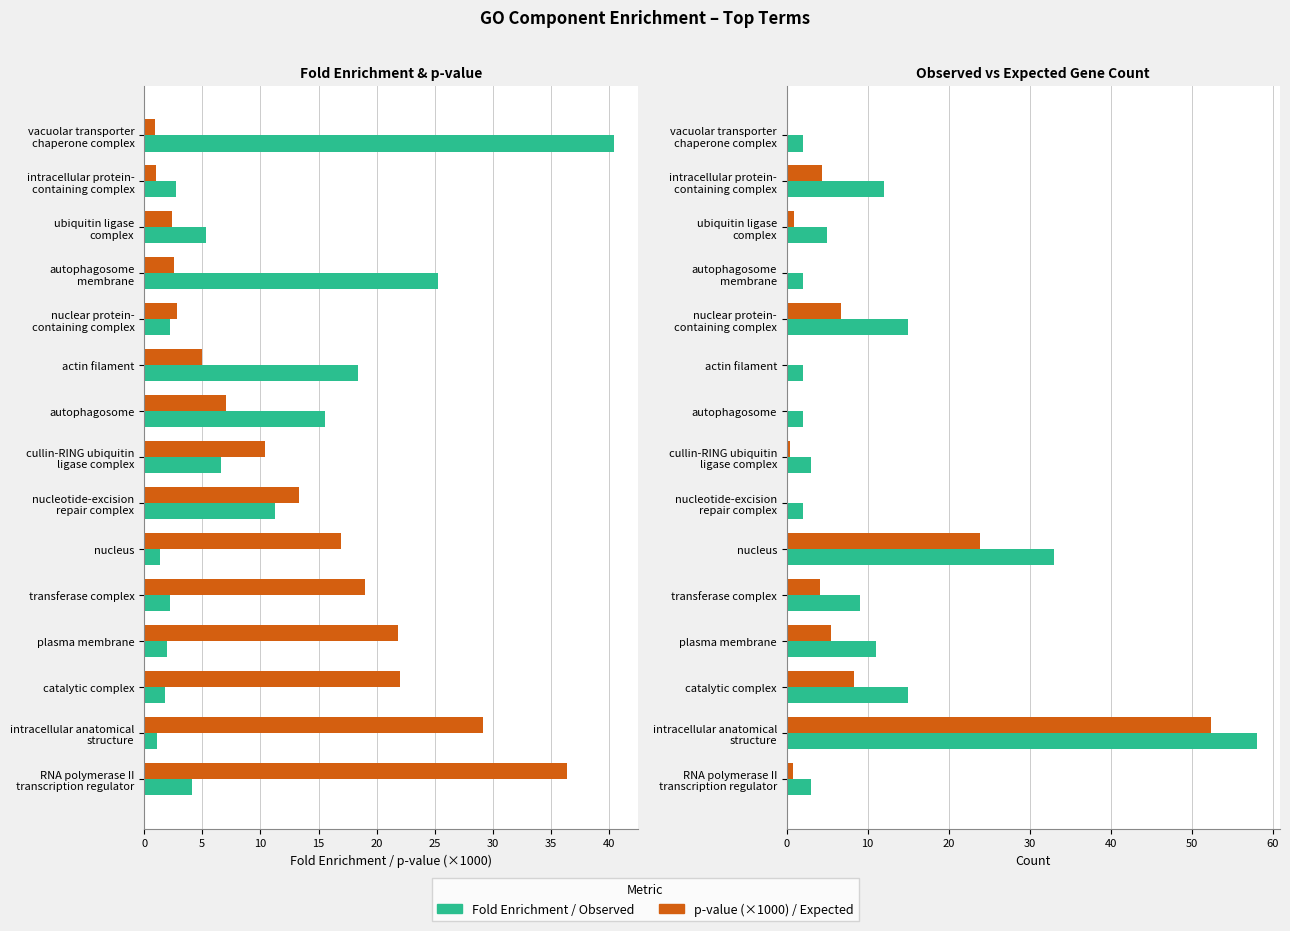

How many bars are there in each group?

4